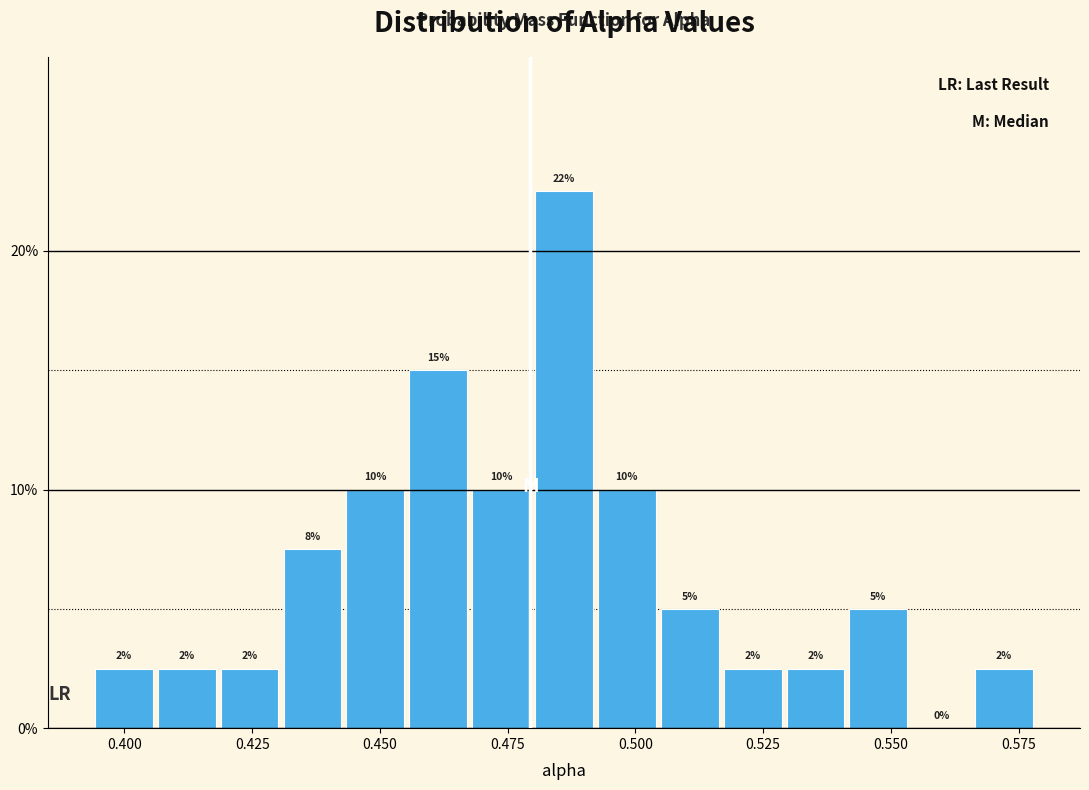

Around what value on the x-axis is the tallest bar? Give the approximate position of its centre, as read against the axis.

0.485